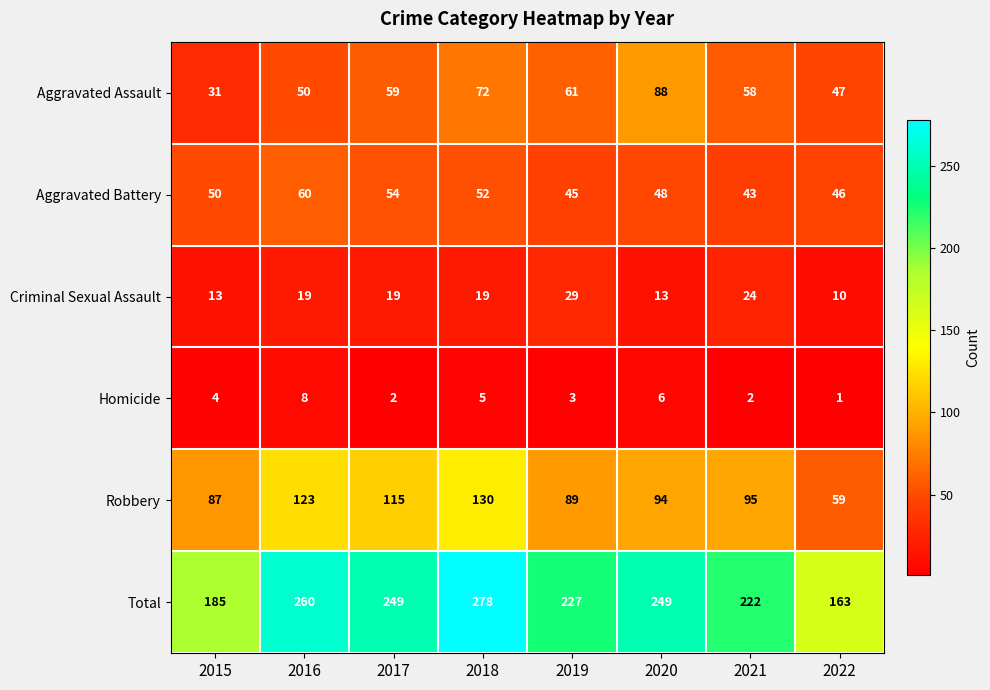

At which label is Homicide closest to 4?

2015